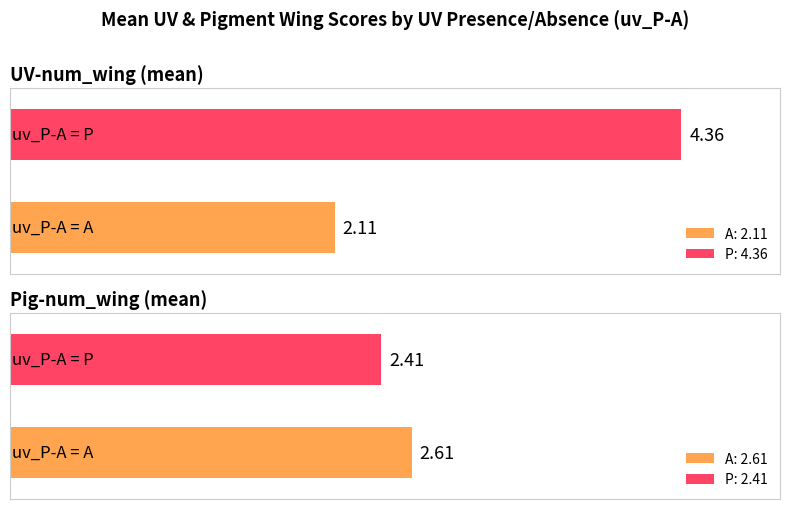

Which series has the largest range (max minus min)?

UV-num_wing